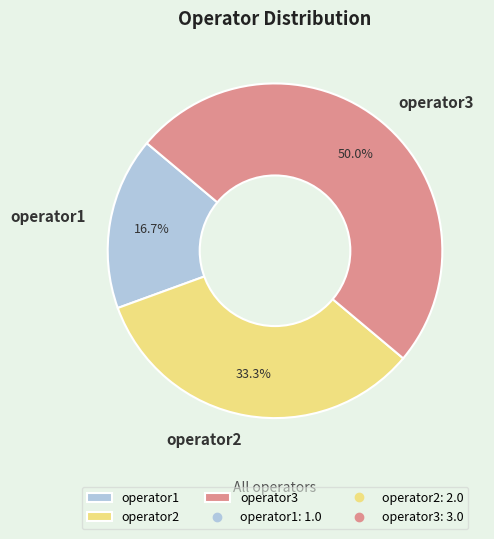

What percentage is the operator3 slice, to the nearest percent?

50%